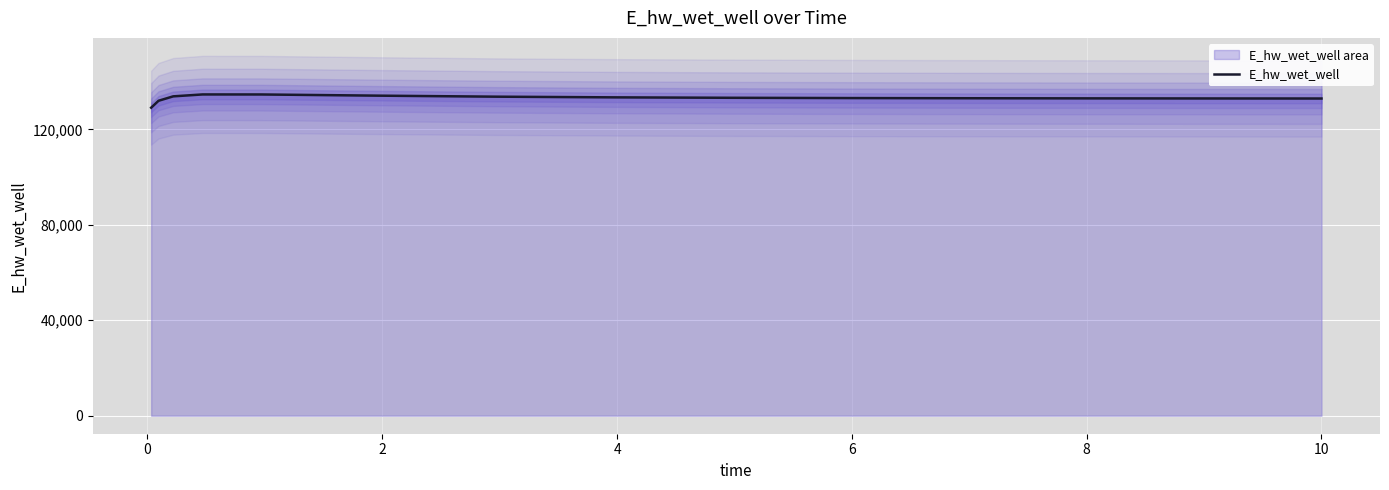

Reading right to left, what are all the values shown in this chart?

132906.4	132907.1	132933.0	132969.5	133021.7	133098.1	133213.8	133394.4	133678.8	134104.5	134601.8	134614.9	133814.1	131960.8	129065.5